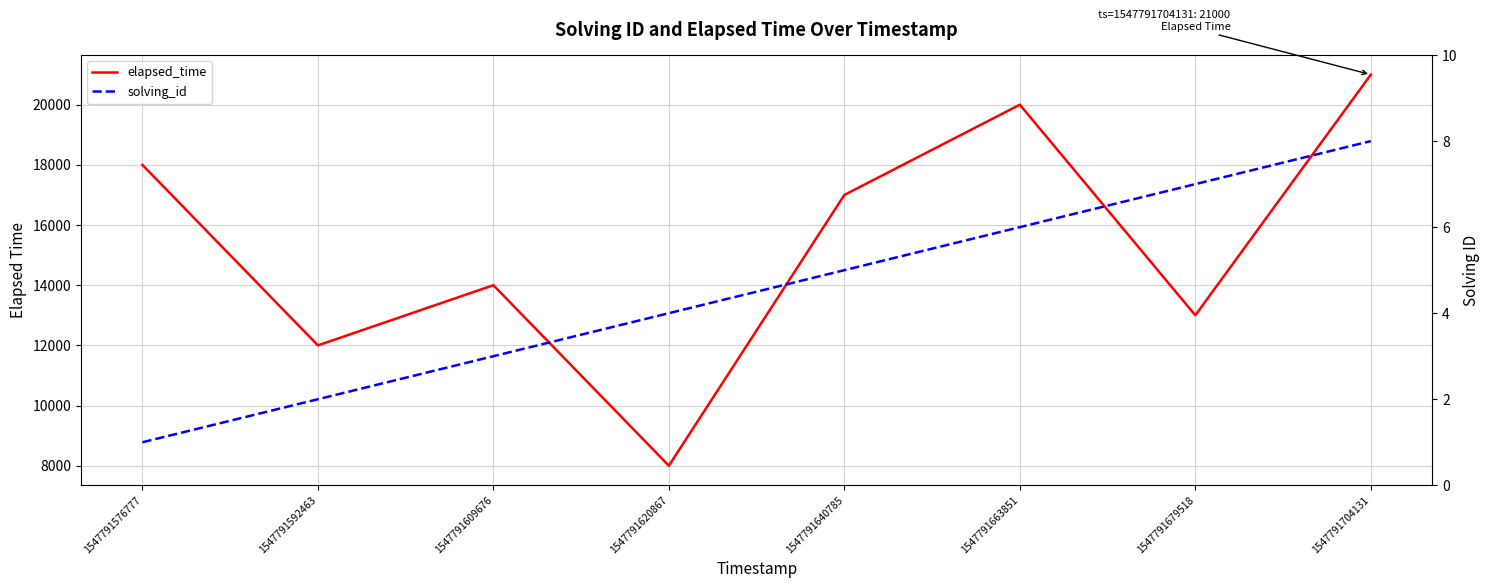

How many data points in solving_id are above 5?

3